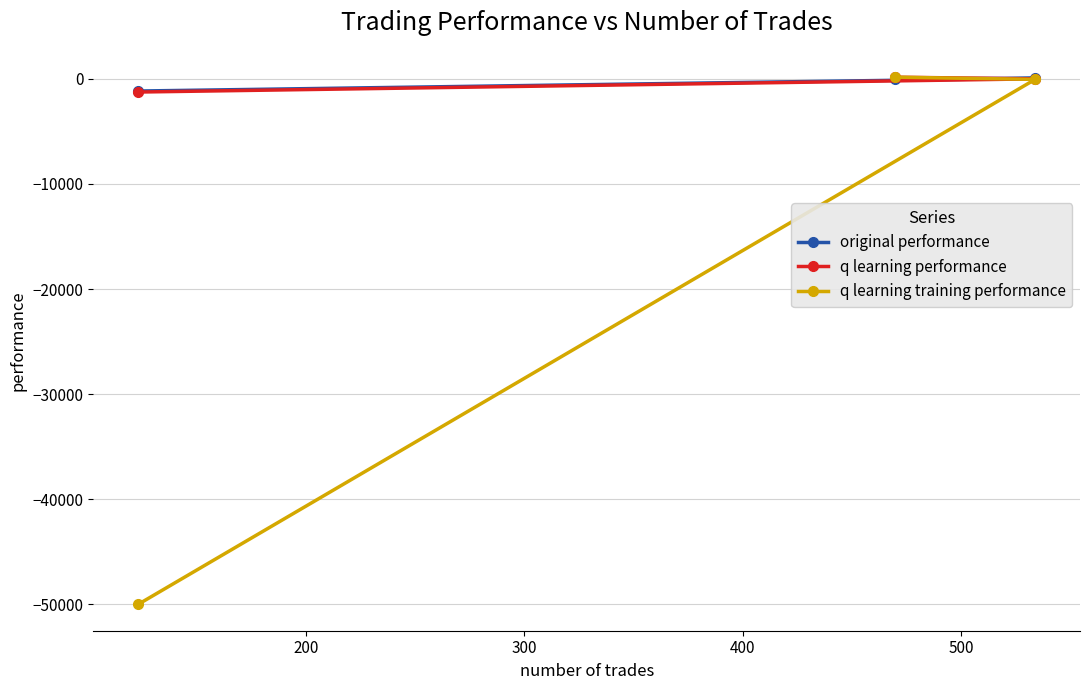

How many data points in q learning training performance are less than -57?

2